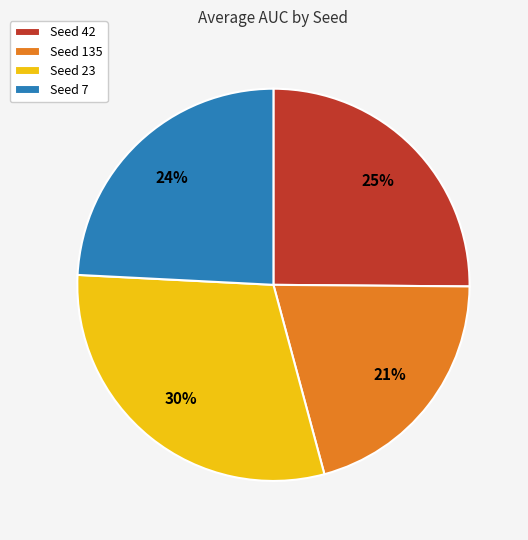

What is the ratio of the value at Seed 42 to the value at Seed 135?

1.2